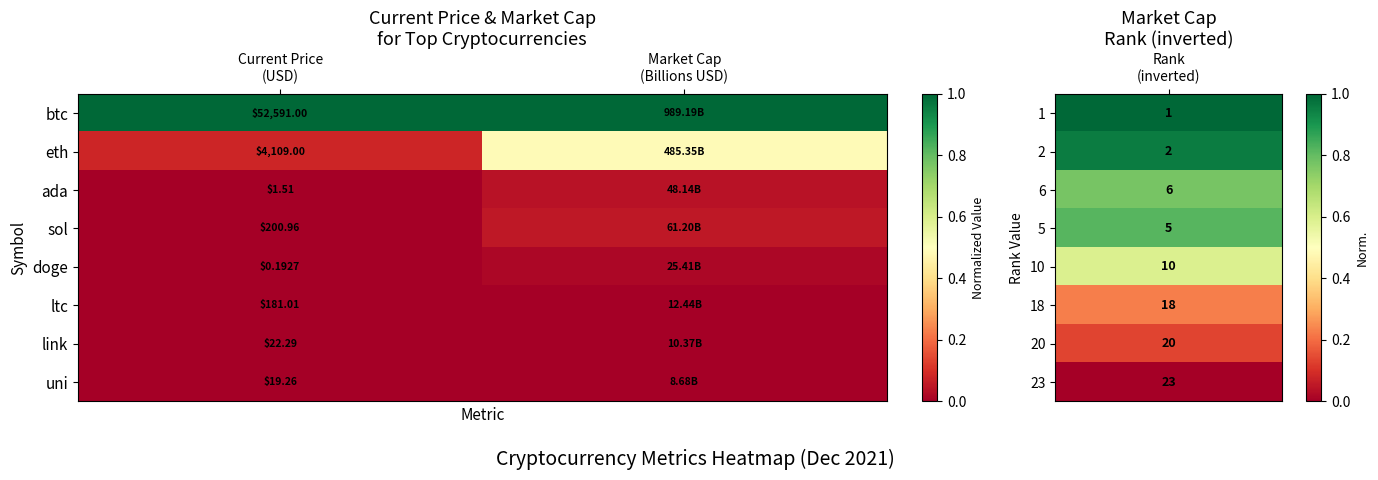

Rank the series at Current Price
(USD) from highest to lowest value.

btc, eth, sol, ltc, link, uni, ada, doge